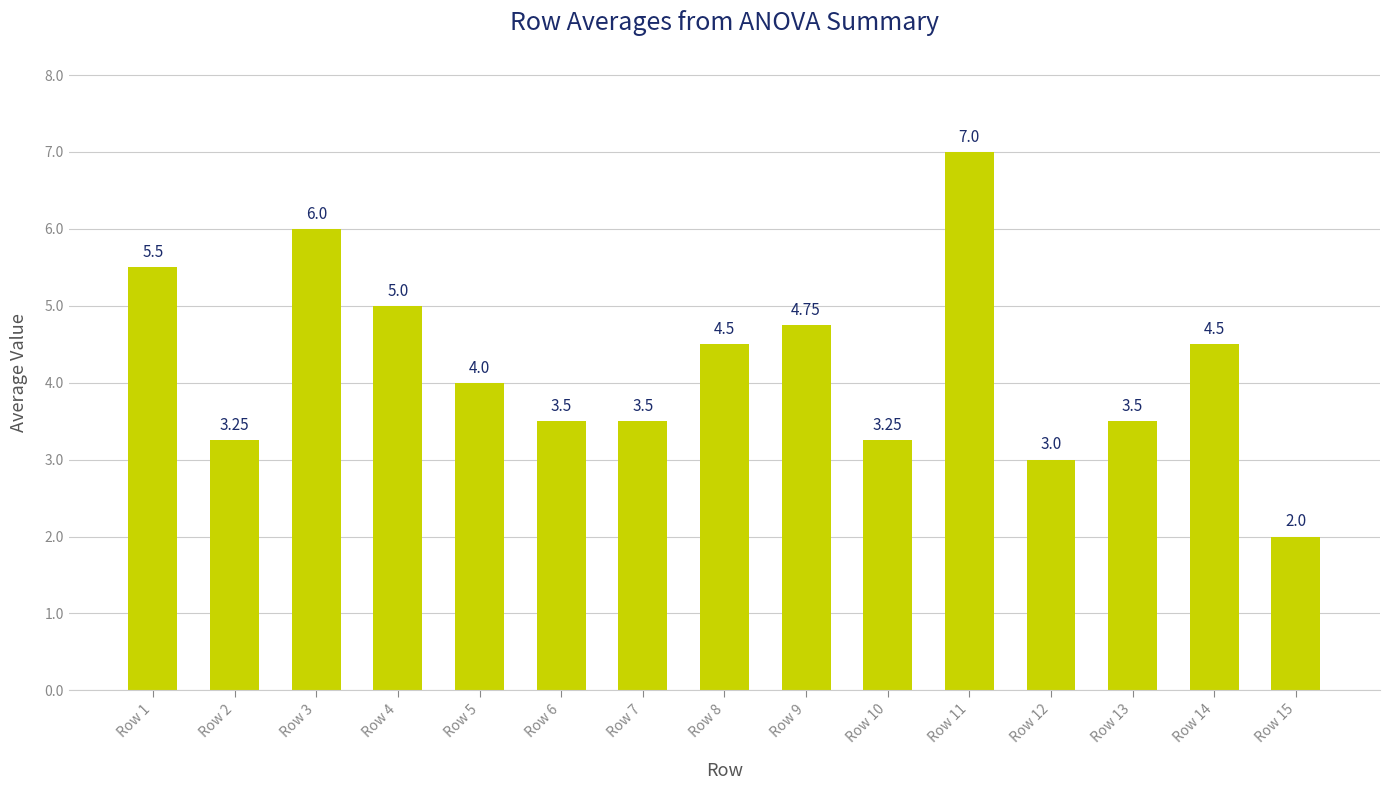

What is the change in value from Row 4 to Row 11?

+2.0